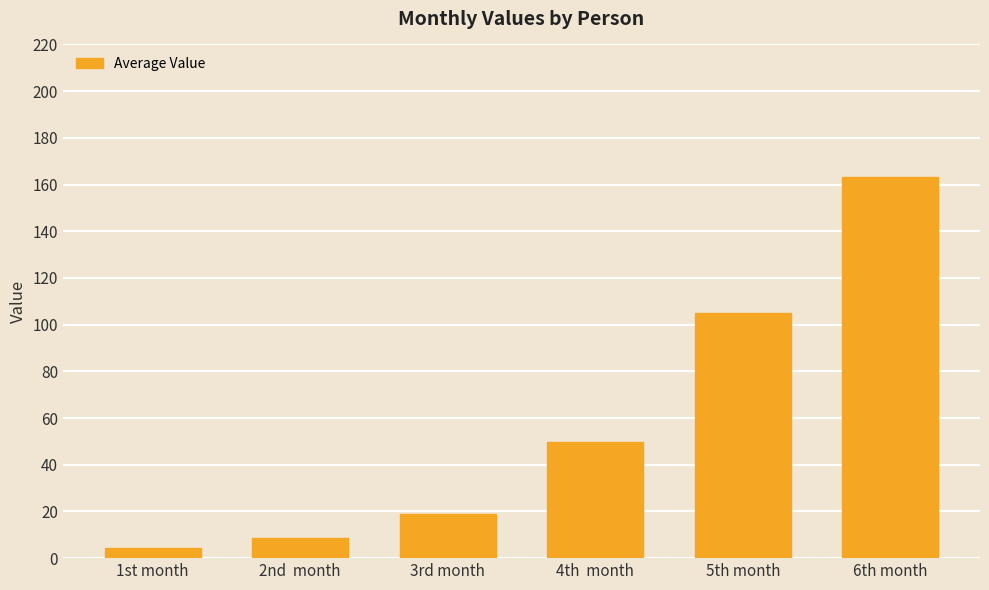

List the labels in order of value, smallest first.

1st month, 2nd  month, 3rd month, 4th  month, 5th month, 6th month